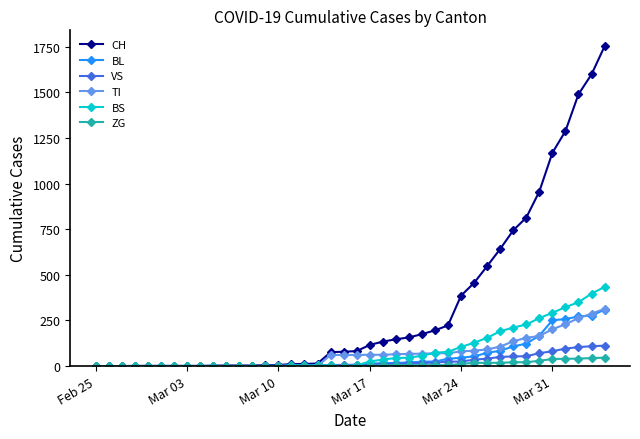

What is the highest value of the VS series?

112